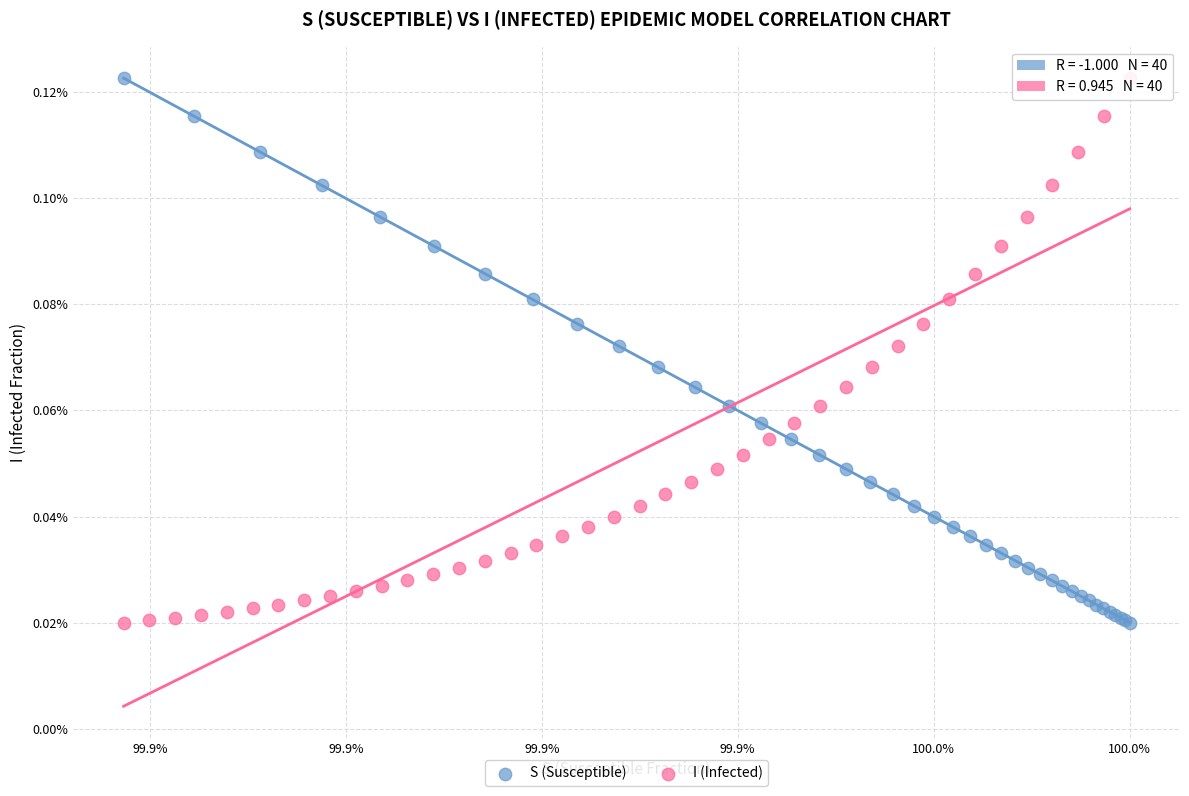

What are all the series names shown in the legend?

S (Susceptible), I (Infected)